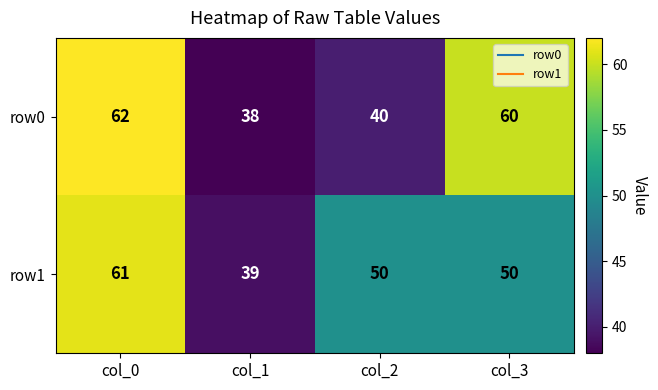

Where does the row0 series first go above 60?

col_0